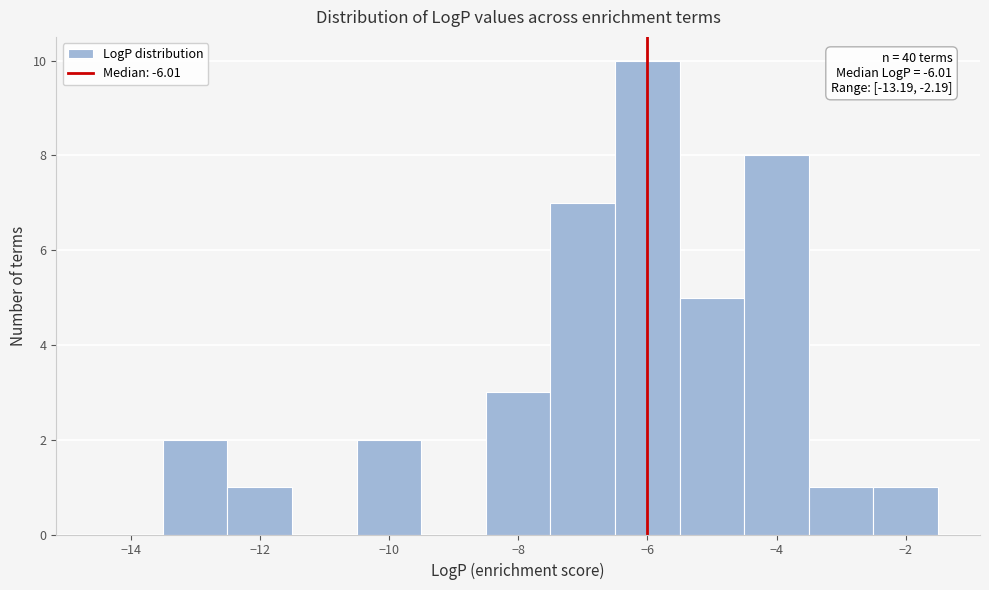

Over which range of the x-axis is the bar tallest?

-6.5 to -5.5